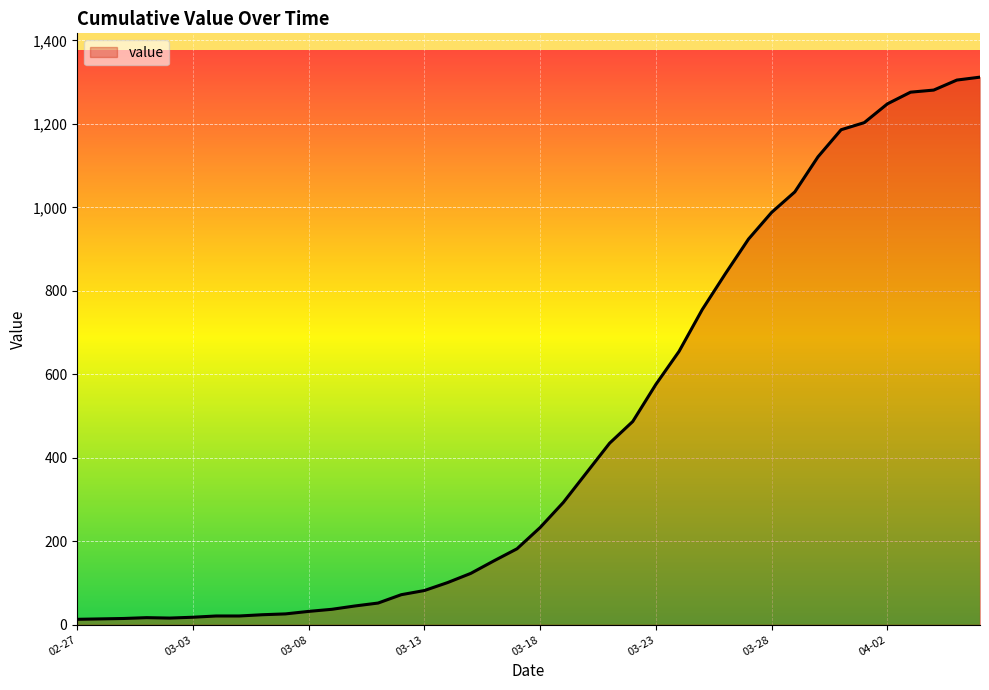

What is the maximum value shown in the chart?

1312